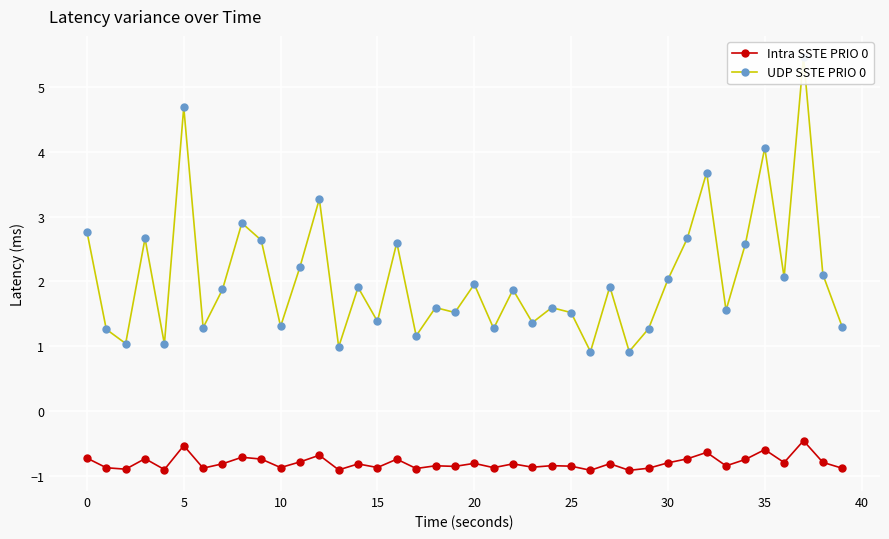

Is this an area chart (filled region under the line)?

No